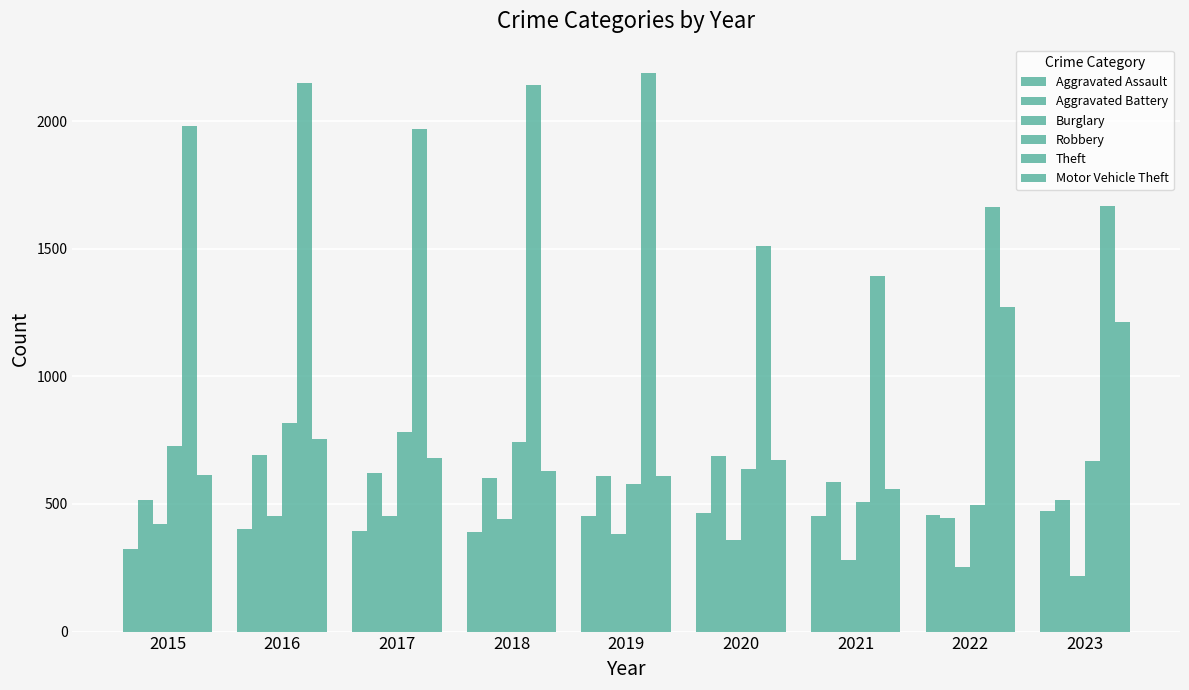

What is the difference between the maximum and minimum values in the Aggravated Battery series?

245